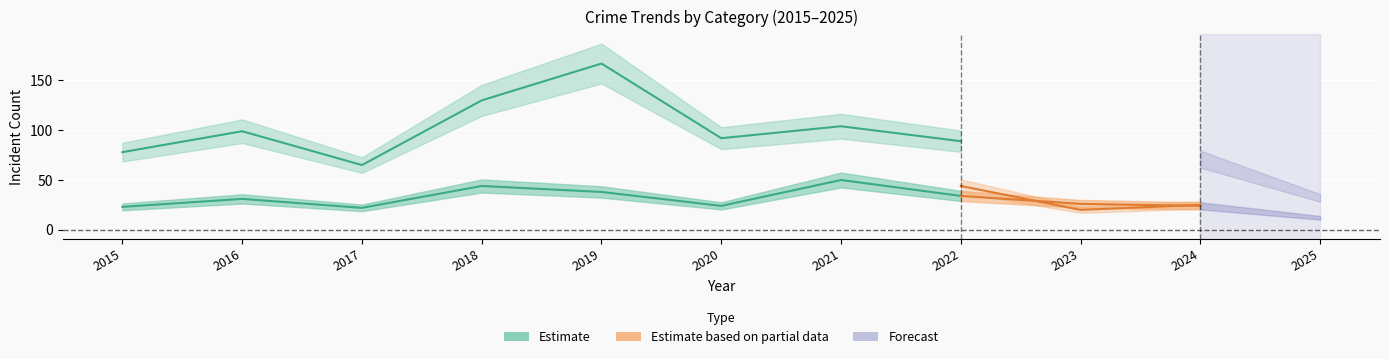

In Robbery, how many points are lower than both neighbors (excluding endpoints)?

2